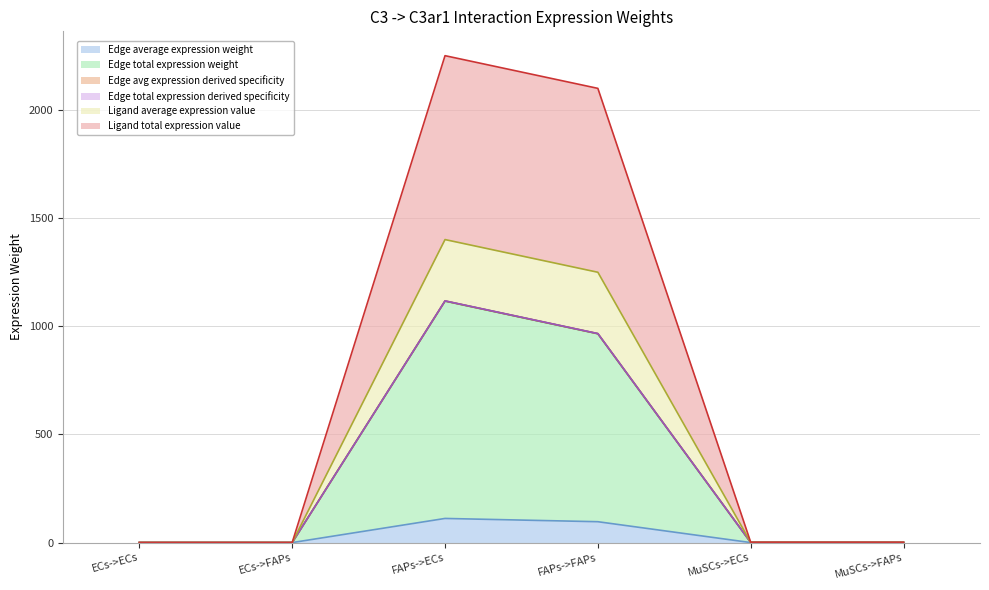

True or false: Edge avg expression derived specificity and Edge average expression weight intersect in this chart.

False